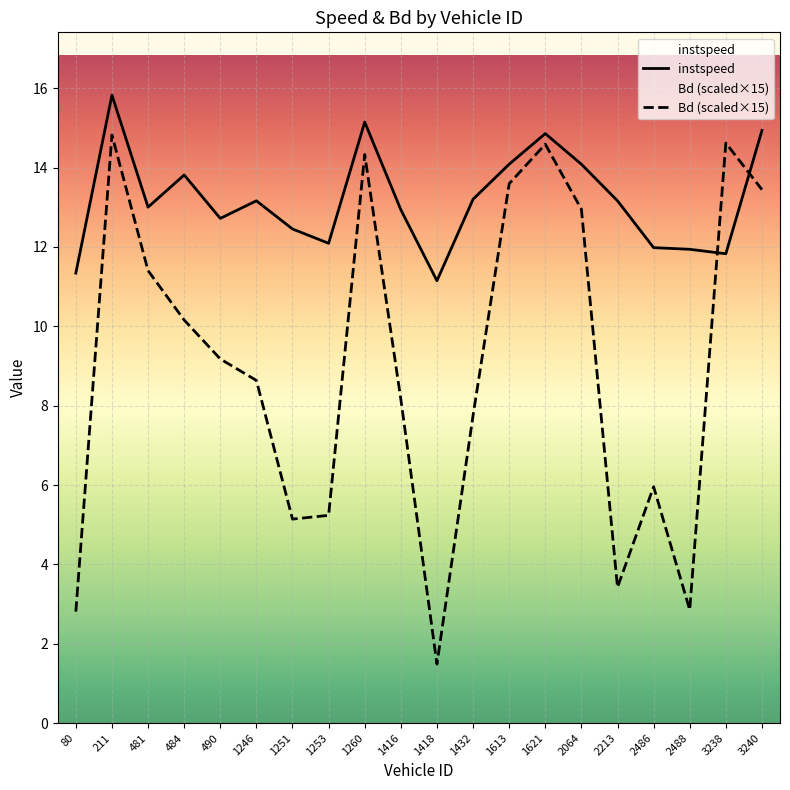

Is this an area chart (filled region under the line)?

No